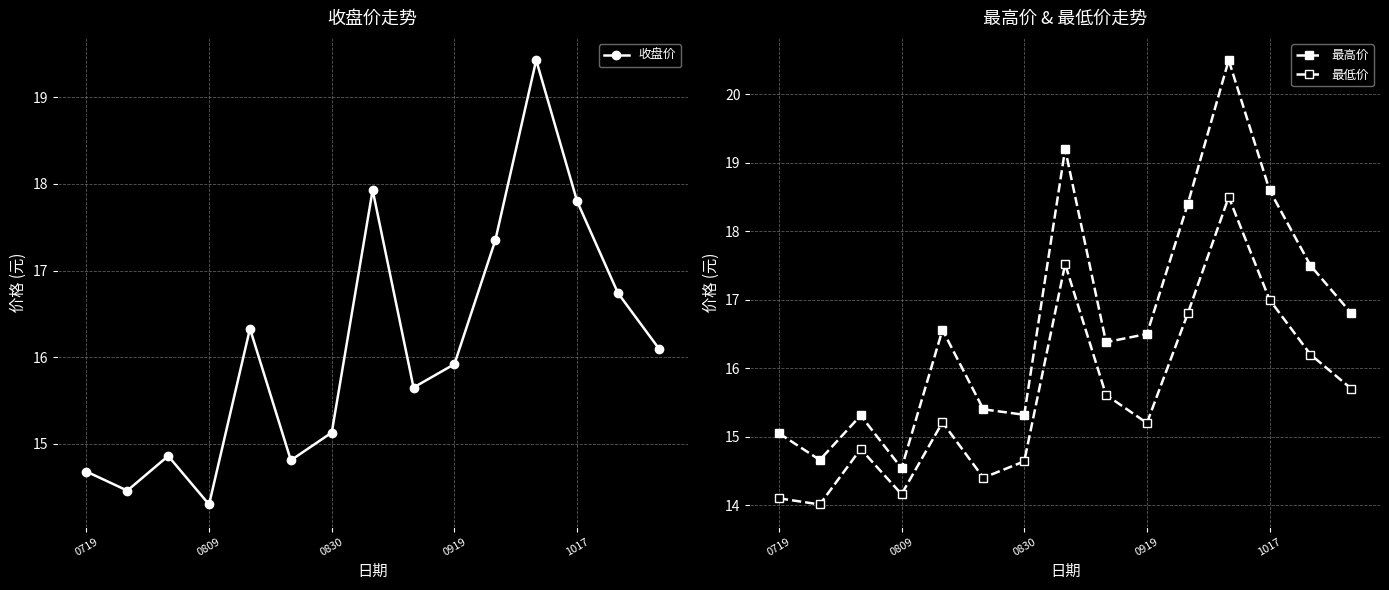

How many lines are shown in the chart?

3